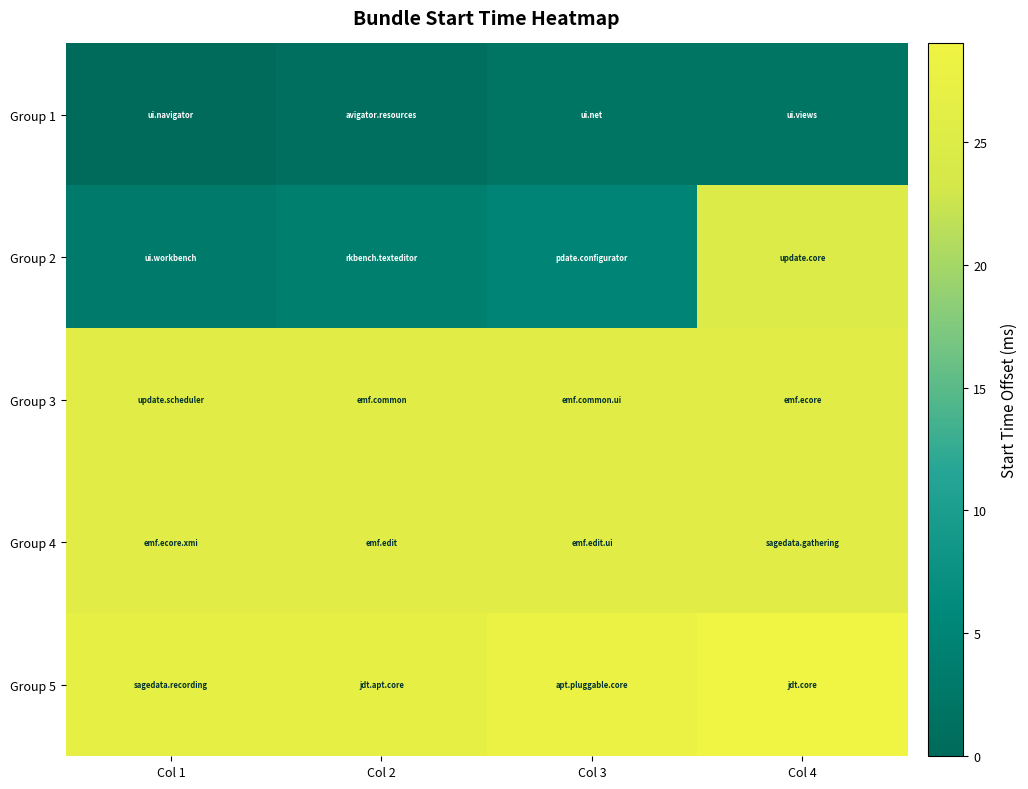

Reading right to left, transcribe all the data shown in this chart.

Group 1: Col 4=2	Col 3=2	Col 2=1	Col 1=0
Group 2: Col 4=25	Col 3=5	Col 2=4	Col 1=3
Group 3: Col 4=26	Col 3=26	Col 2=26	Col 1=26
Group 4: Col 4=26	Col 3=26	Col 2=26	Col 1=26
Group 5: Col 4=29	Col 3=28	Col 2=27	Col 1=27